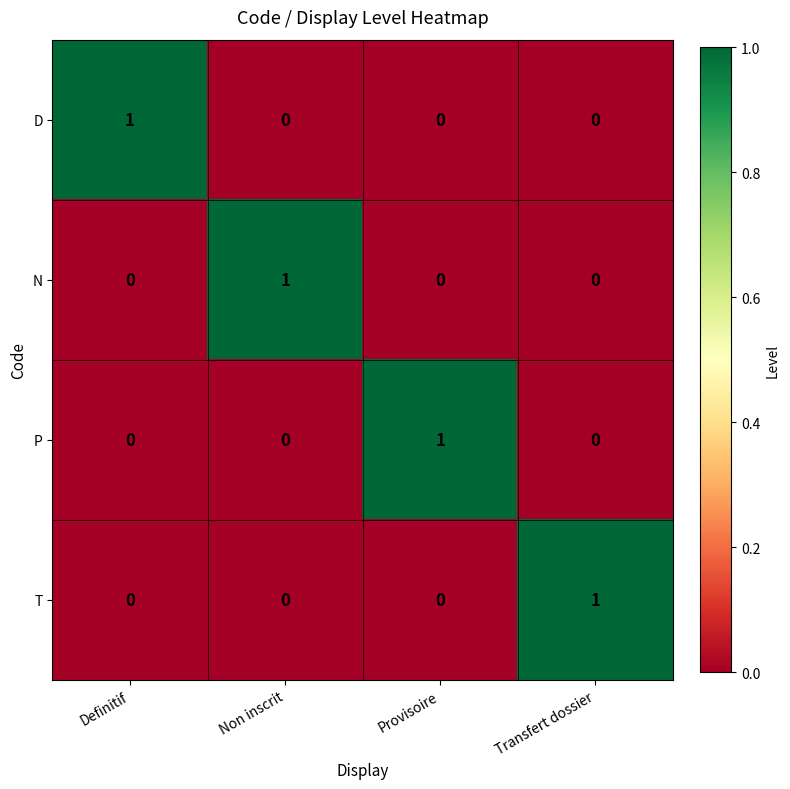

Reading left to right, what are all the values shown in this chart?

D: 1	0	0	0
N: 0	1	0	0
P: 0	0	1	0
T: 0	0	0	1